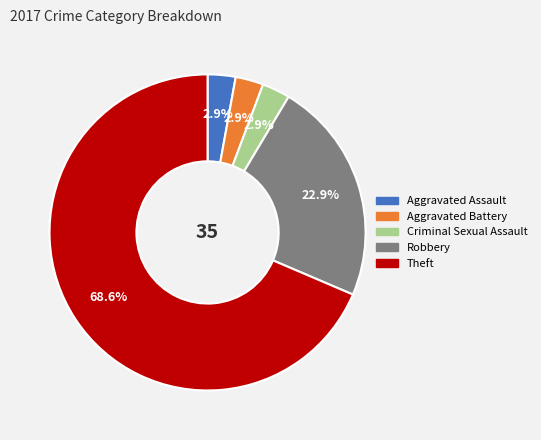

How many slices are in this pie chart?

5